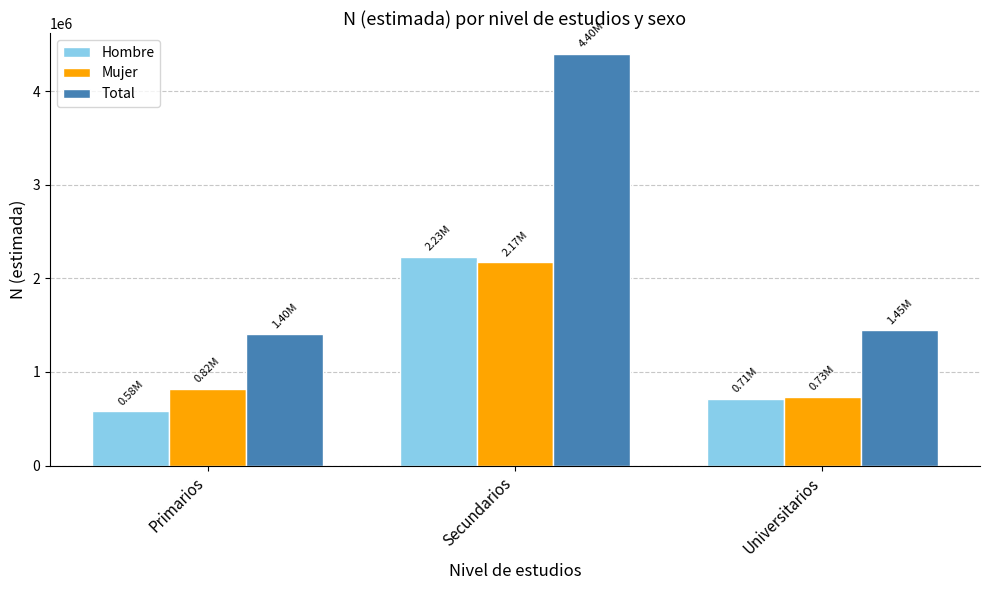

What is the greatest value displayed?

4401959